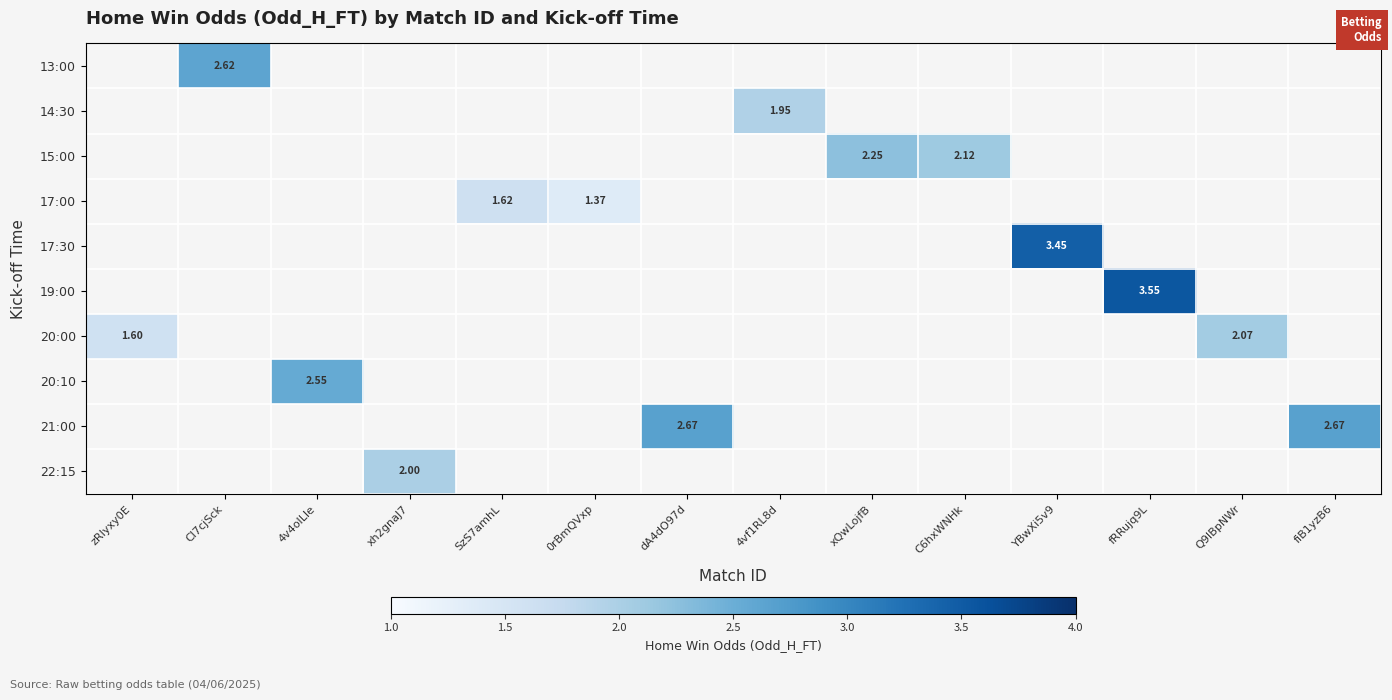

At which category does the chart reach its peak across all series?

fRRujq9L